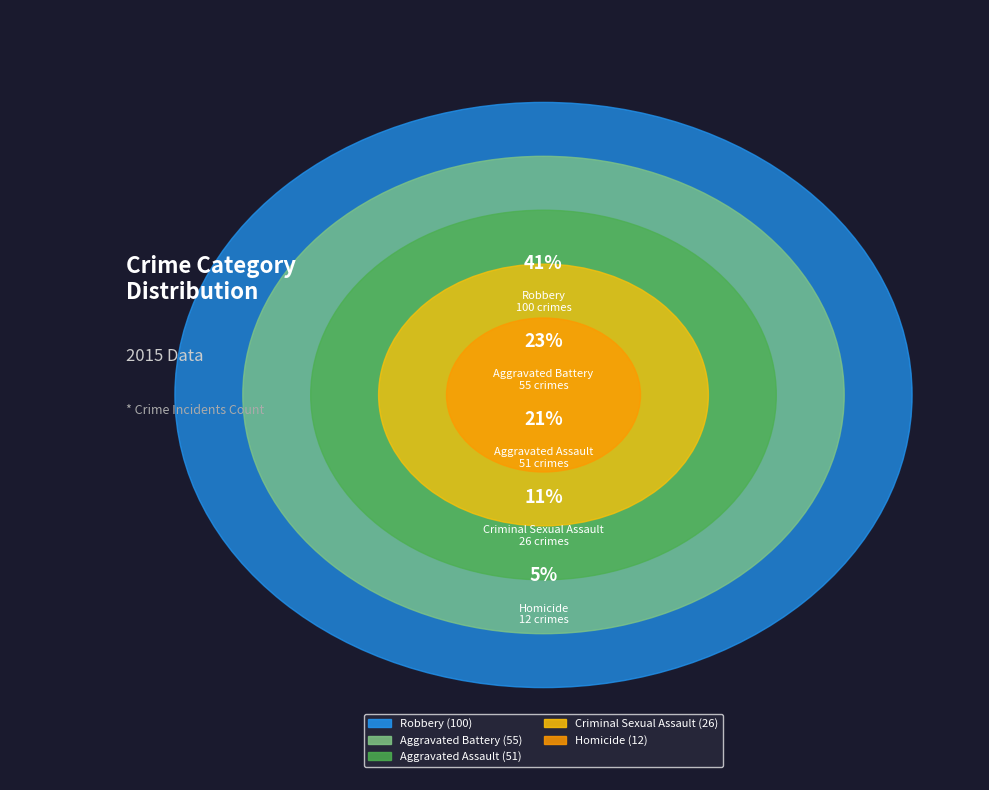

How many segments does this pie chart have?

5